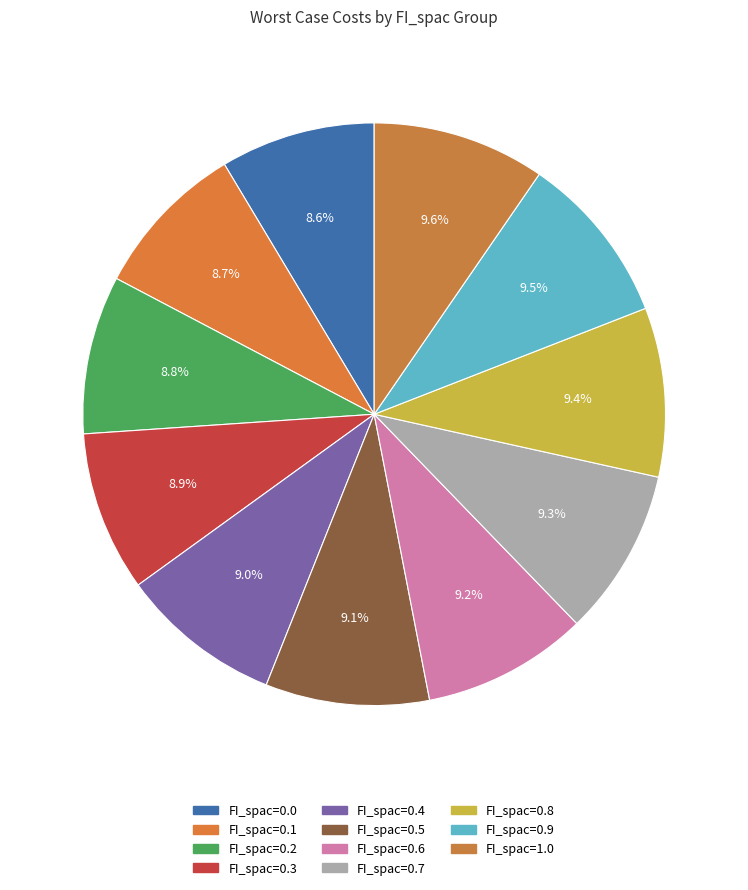

What percentage is the FI_spac=0.9 slice, to the nearest percent?

9%